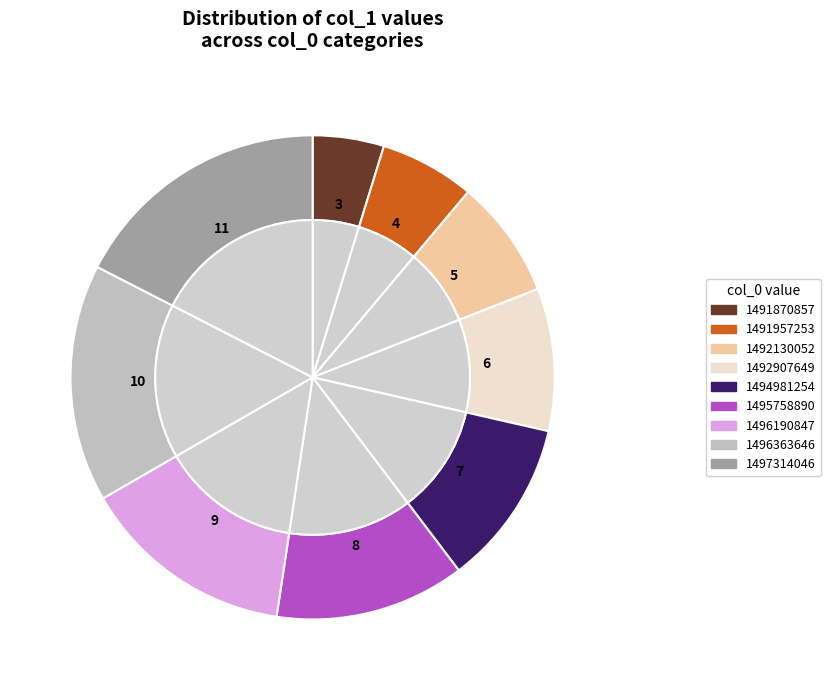

What percentage do 1496363646 and 1494981254 together represent?

27.0%